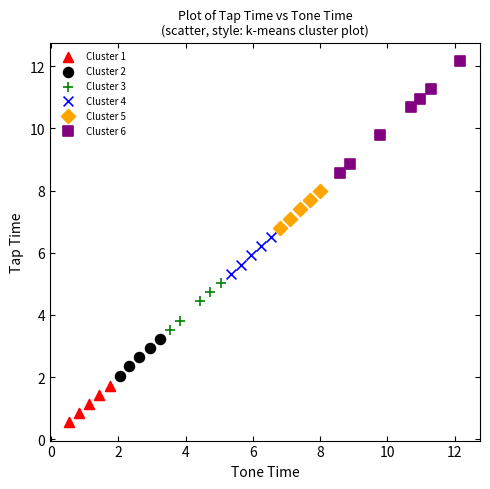

Which series contains the lowest Y value?

Cluster 1